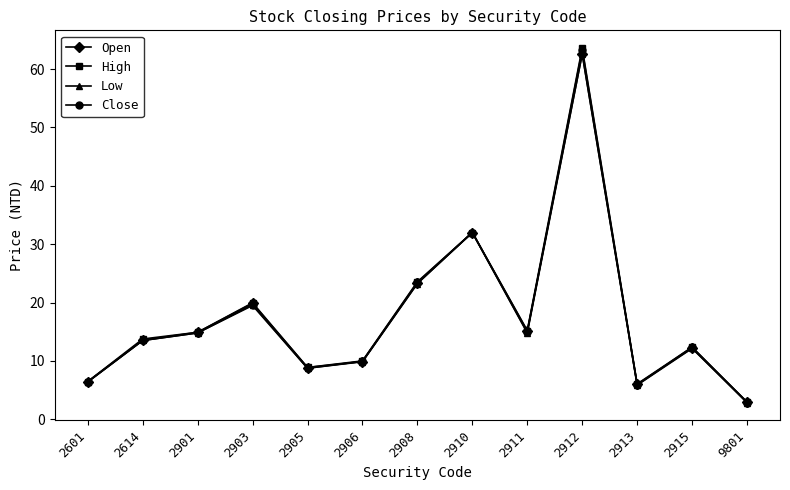

True or false: Open has a value of 6.5 at 2601.

True